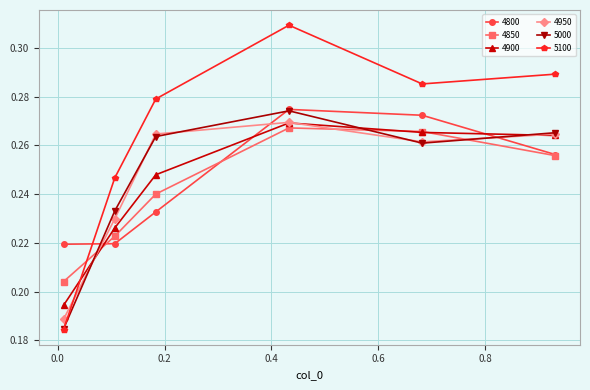

At how many categories does at least one series exceed 0?

6